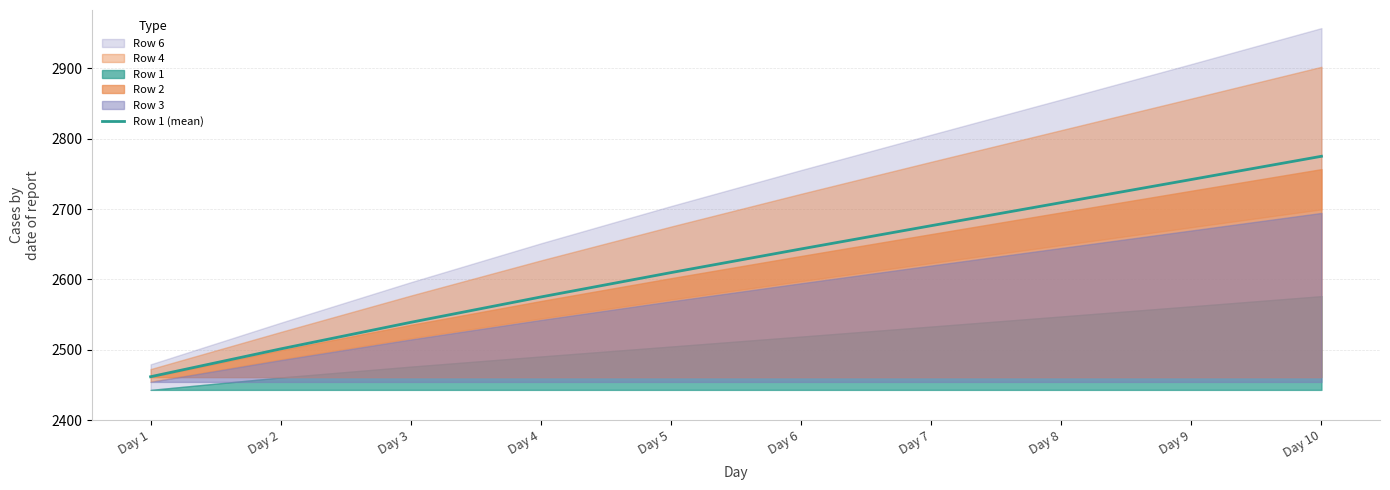

What is the change in value from Day 3 to Day 4?

+36.1